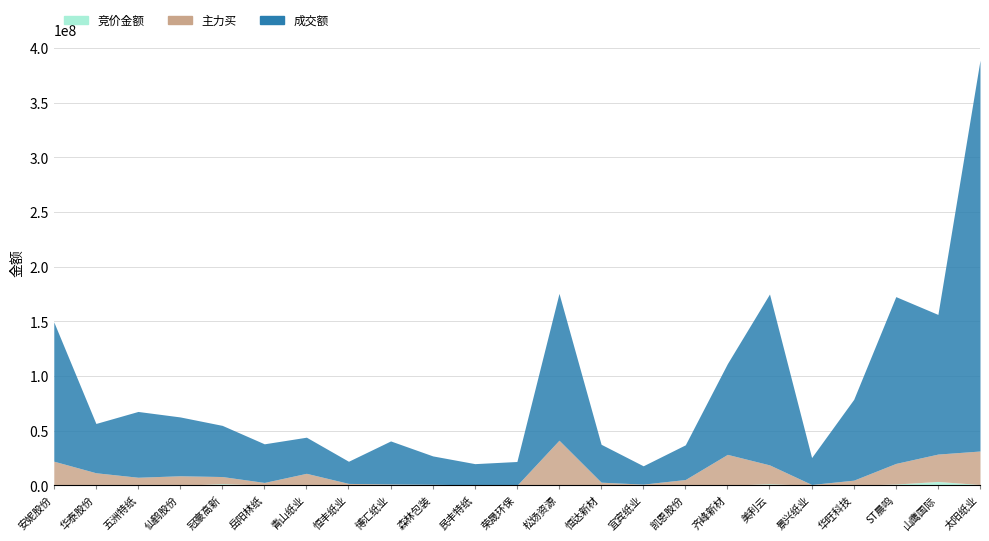

Count the number of data series in this chart.

3